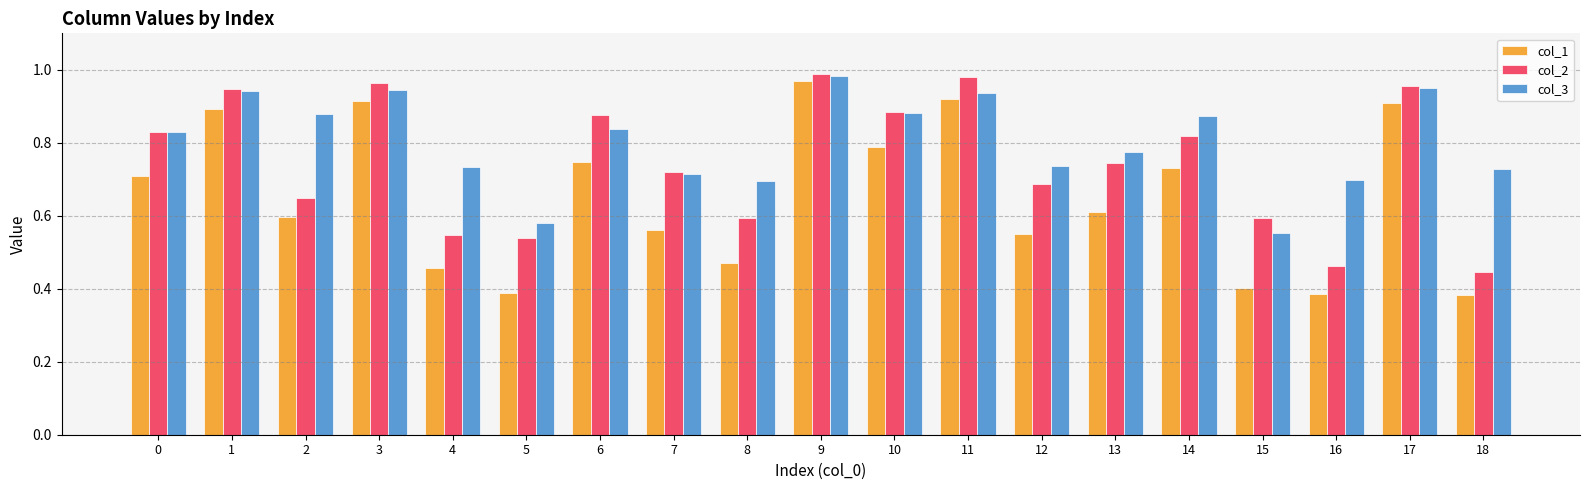

Which series has the largest range (max minus min)?

col_1